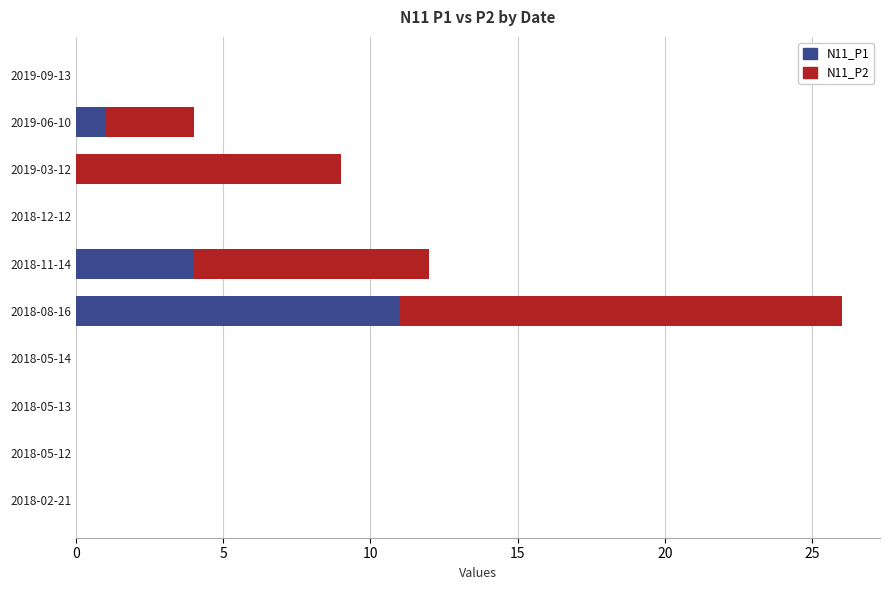

At which label does N11_P1 reach its peak?

2018-08-16